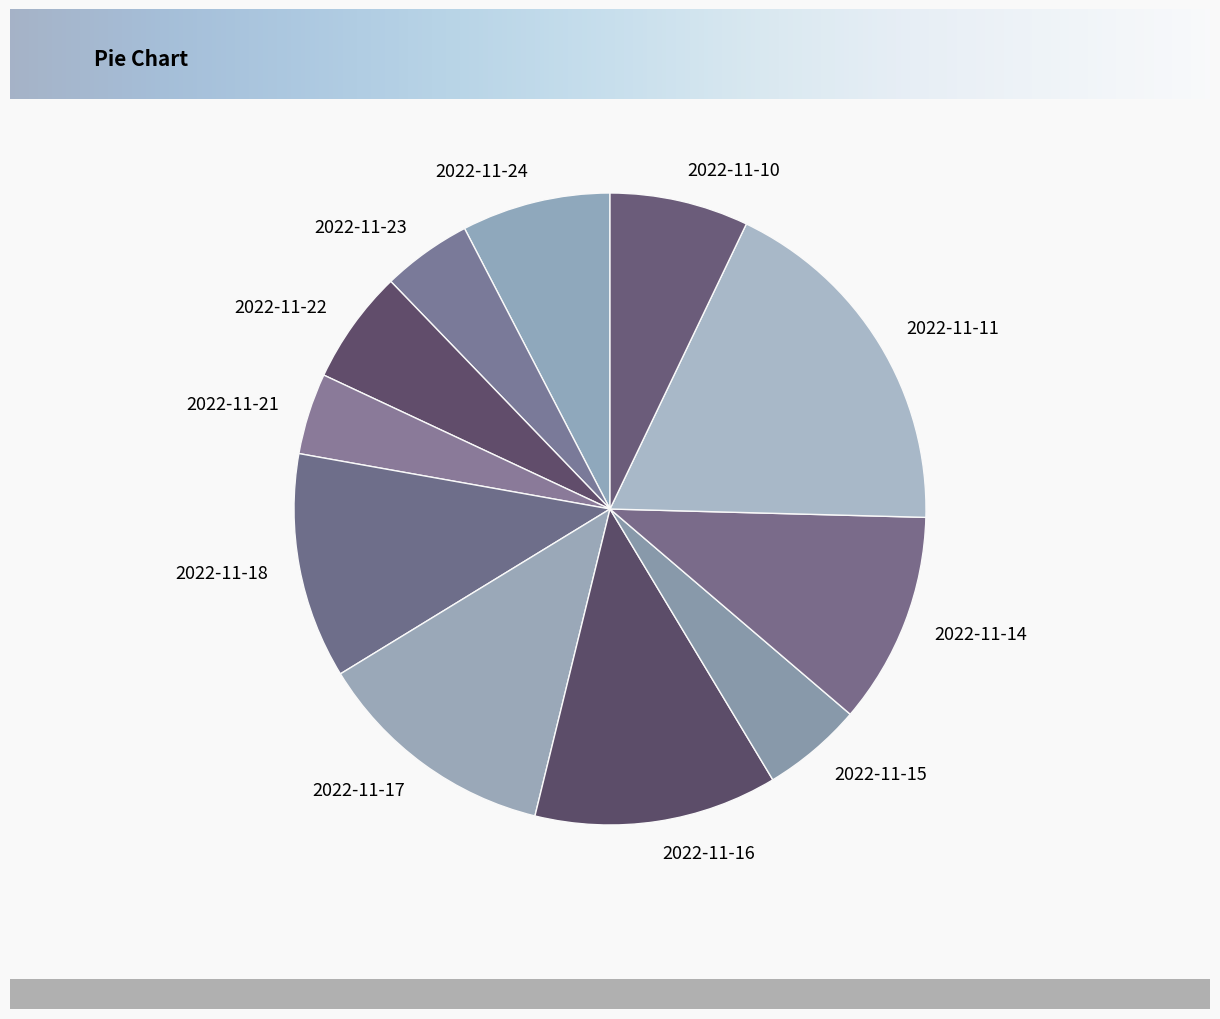

Between 2022-11-18 and 2022-11-22, which is larger?

2022-11-18